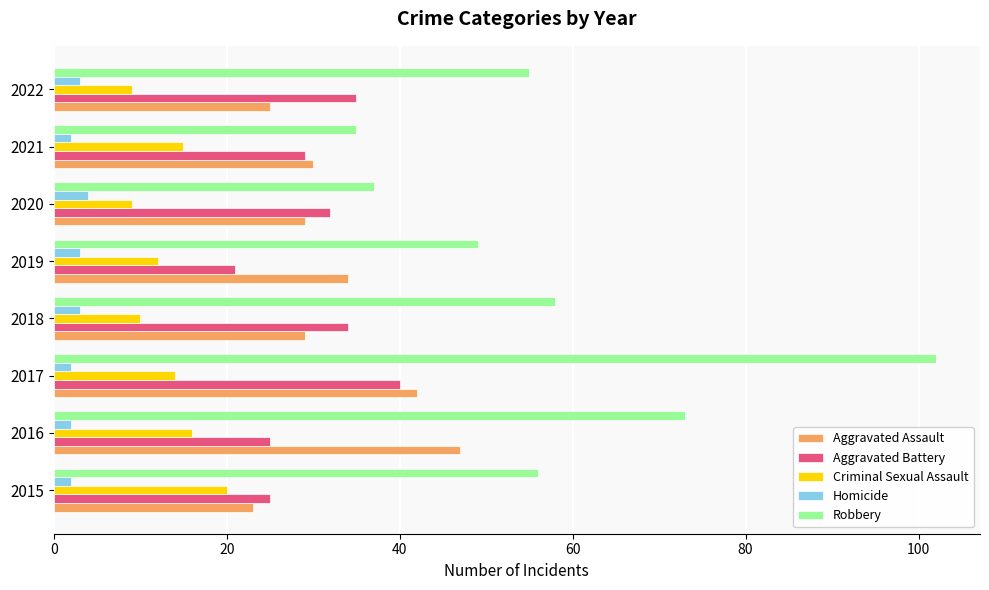

Count the number of data series in this chart.

5